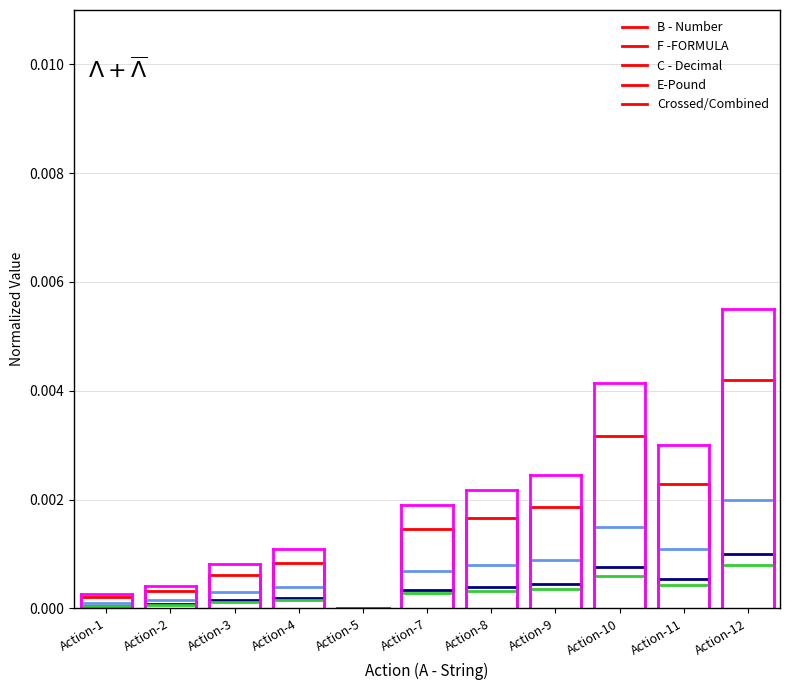

True or false: E-Pound has a value of 0.0 at Action-2.

True